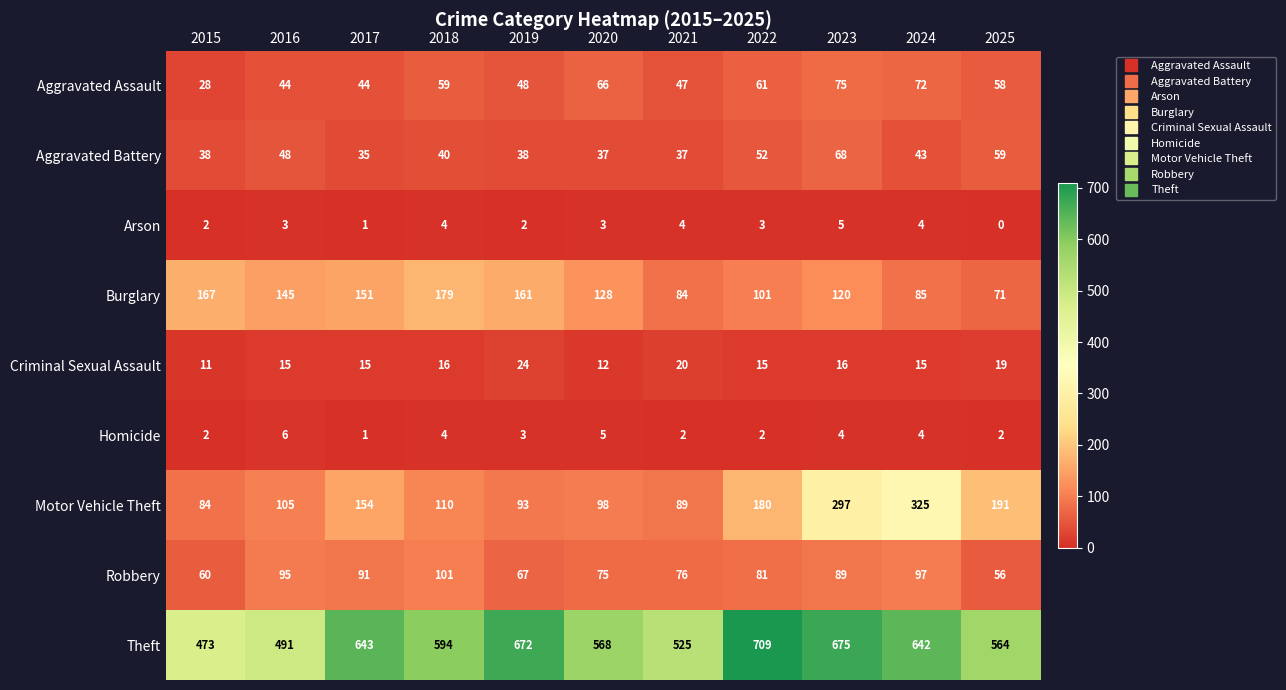

What is the greatest value displayed?

709